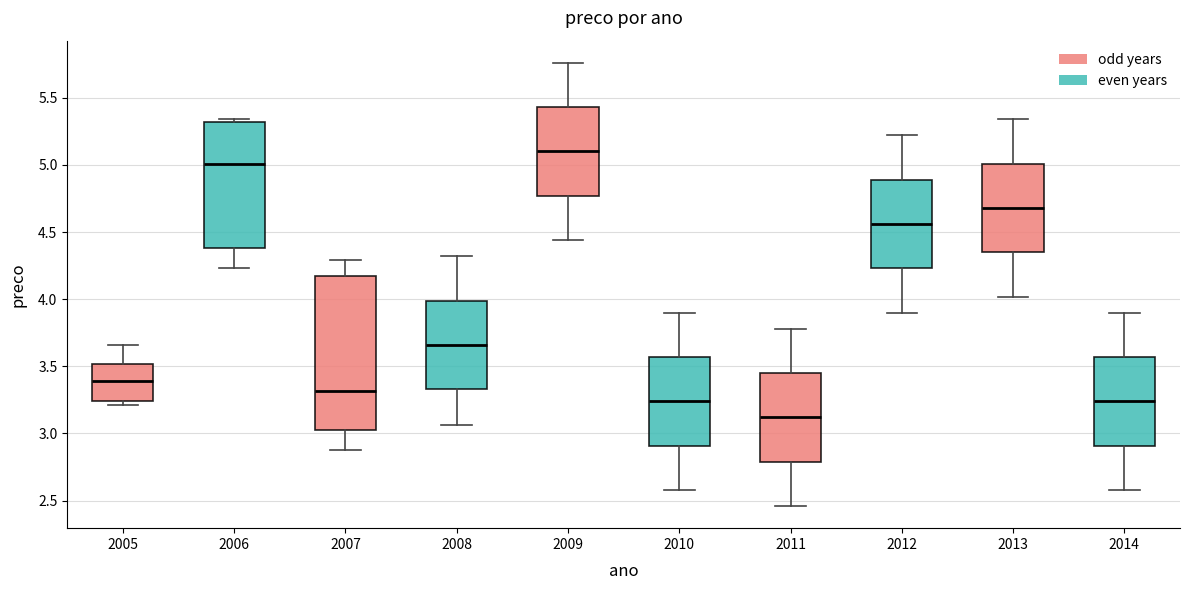

Which box is the tallest, from its lower edge to its upper edge?

2007